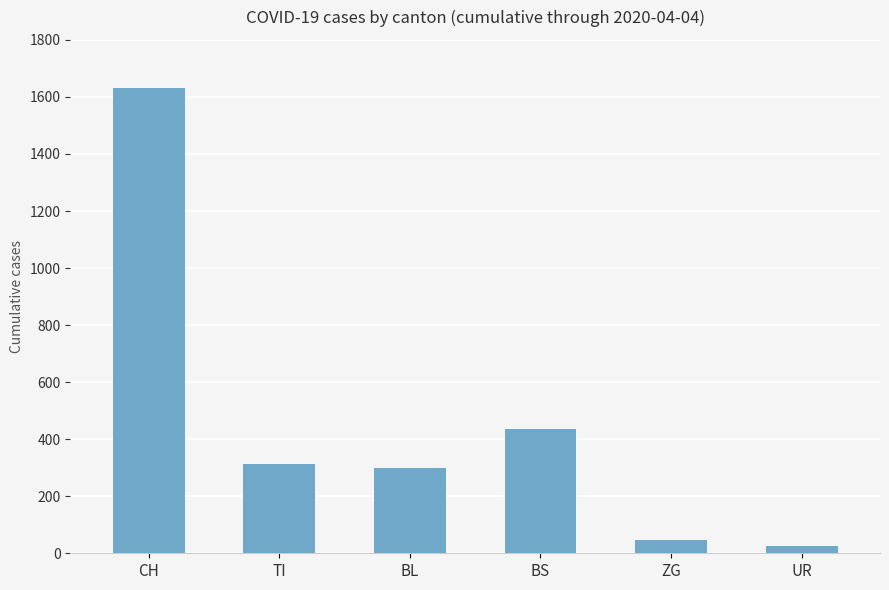

What is the difference between the maximum and minimum values?

1604